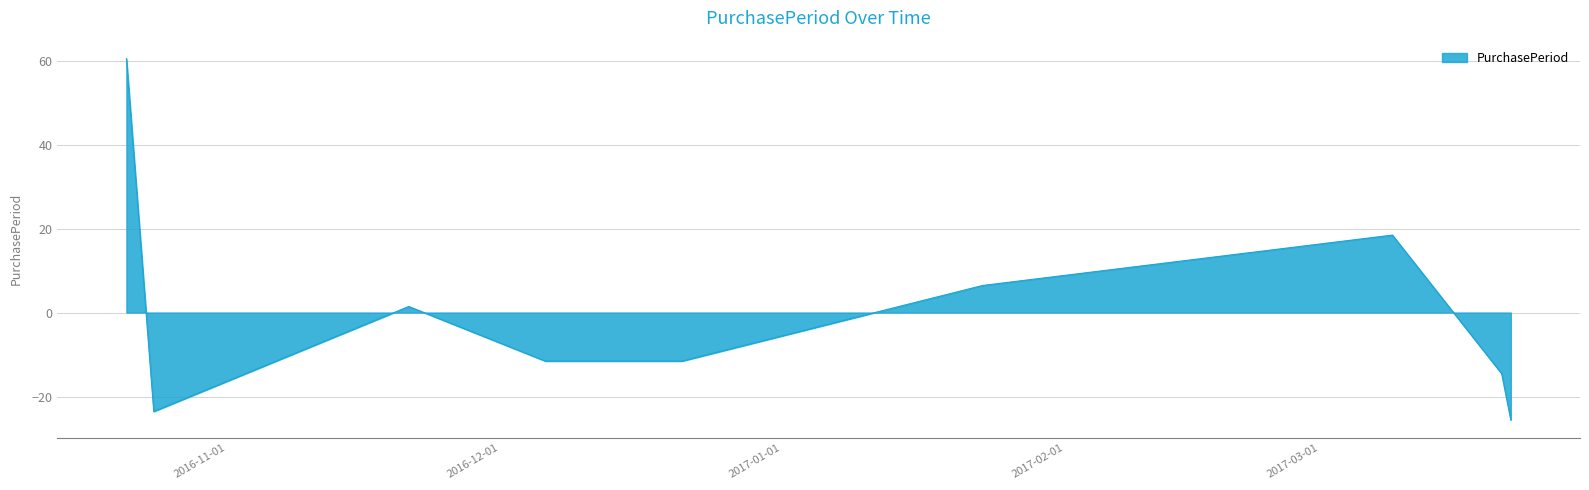

What is the greatest value displayed?

60.4